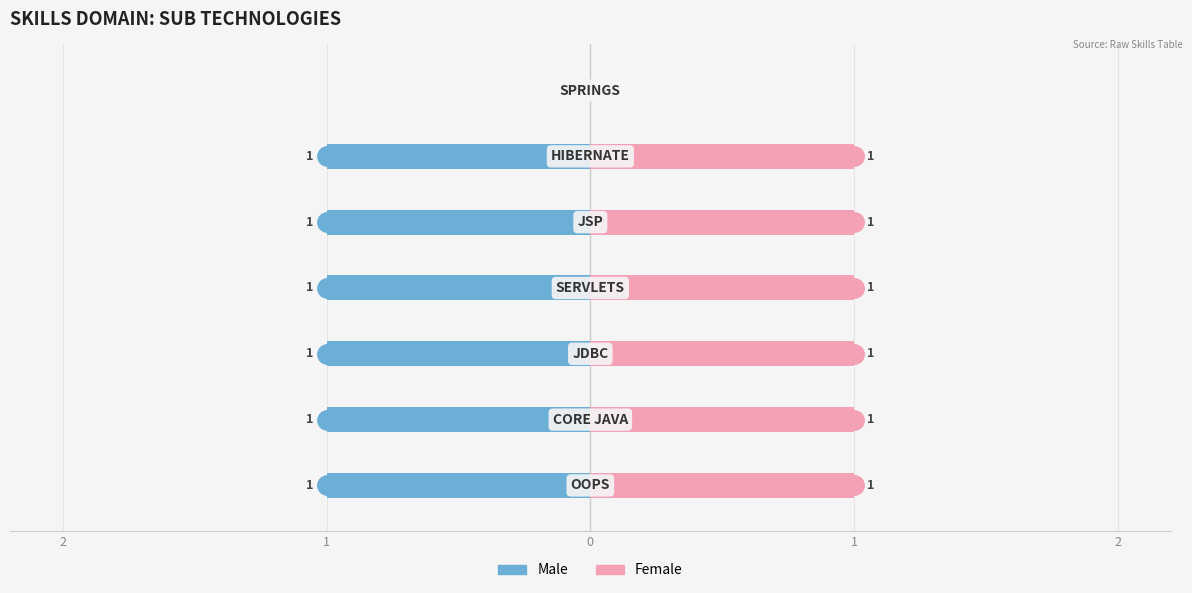

At how many categories does at least one series exceed 0?

6